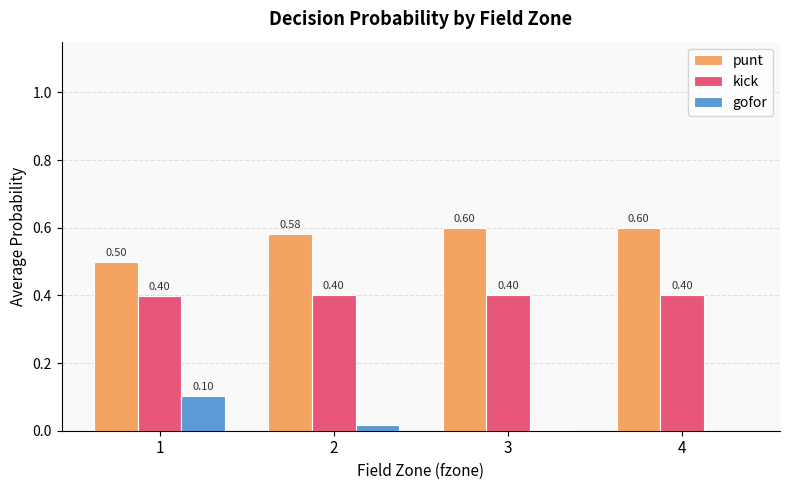

What is the sum of the kick values at 4 and 1?

0.8